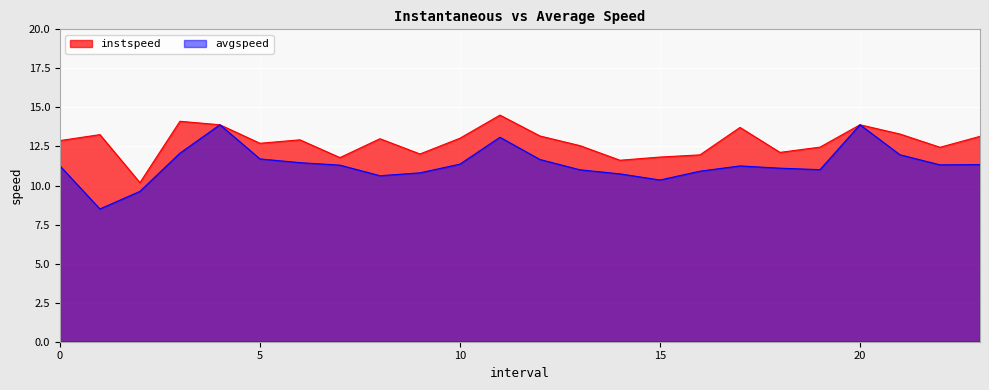

What is the label of the 2nd point from the left?

1.0